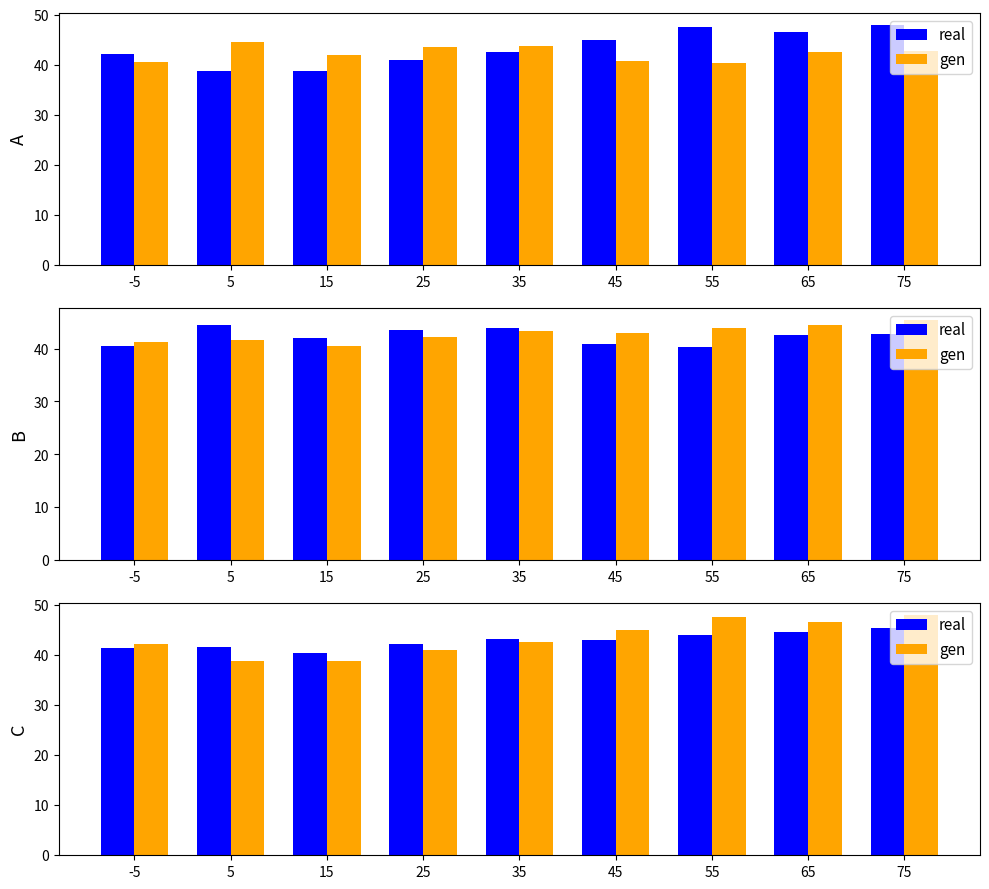

Rank the series by their average value, from lowest to highest.

real, gen